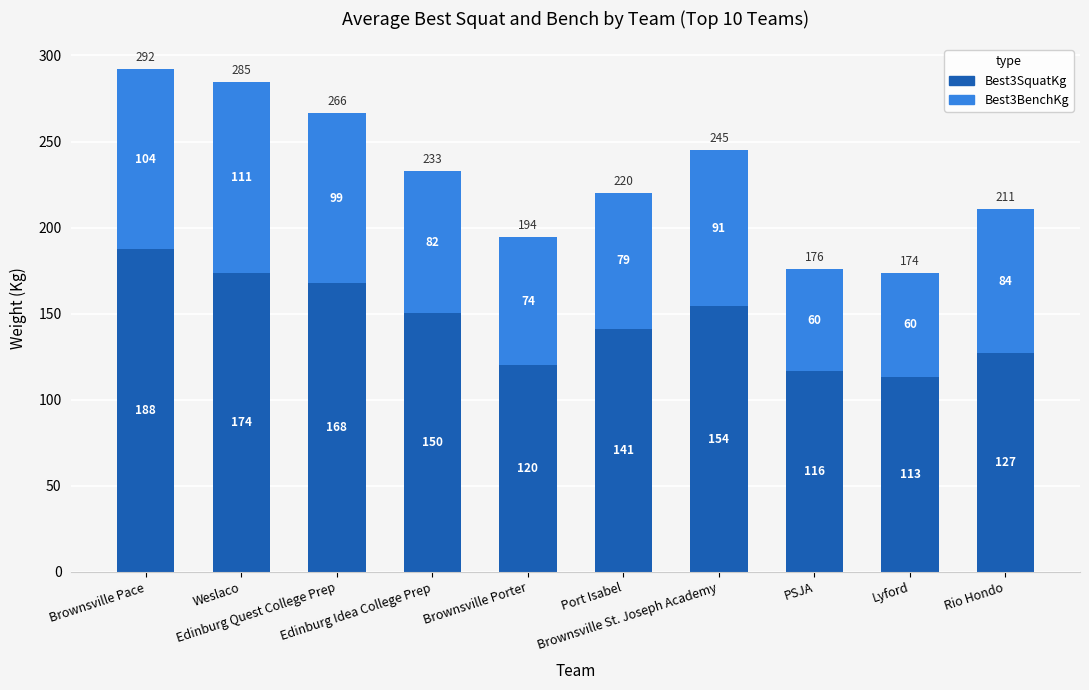

Which series has the widest spread of values?

Best3SquatKg